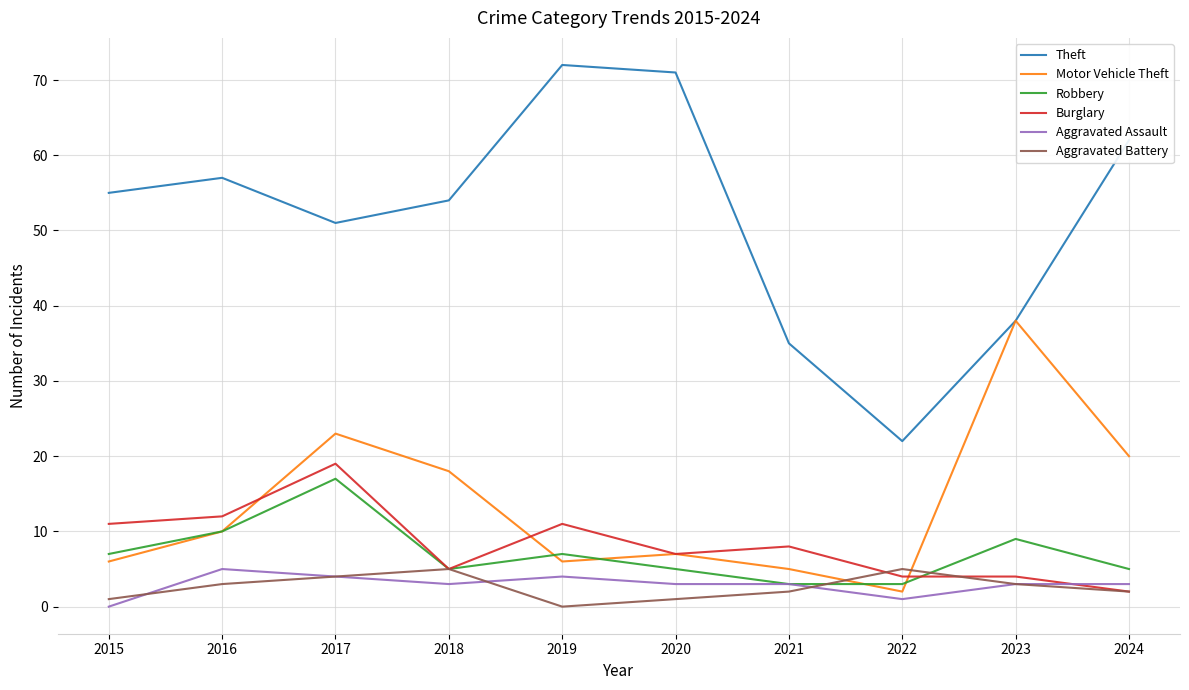

At which category is the sum across all series the highest?

2017